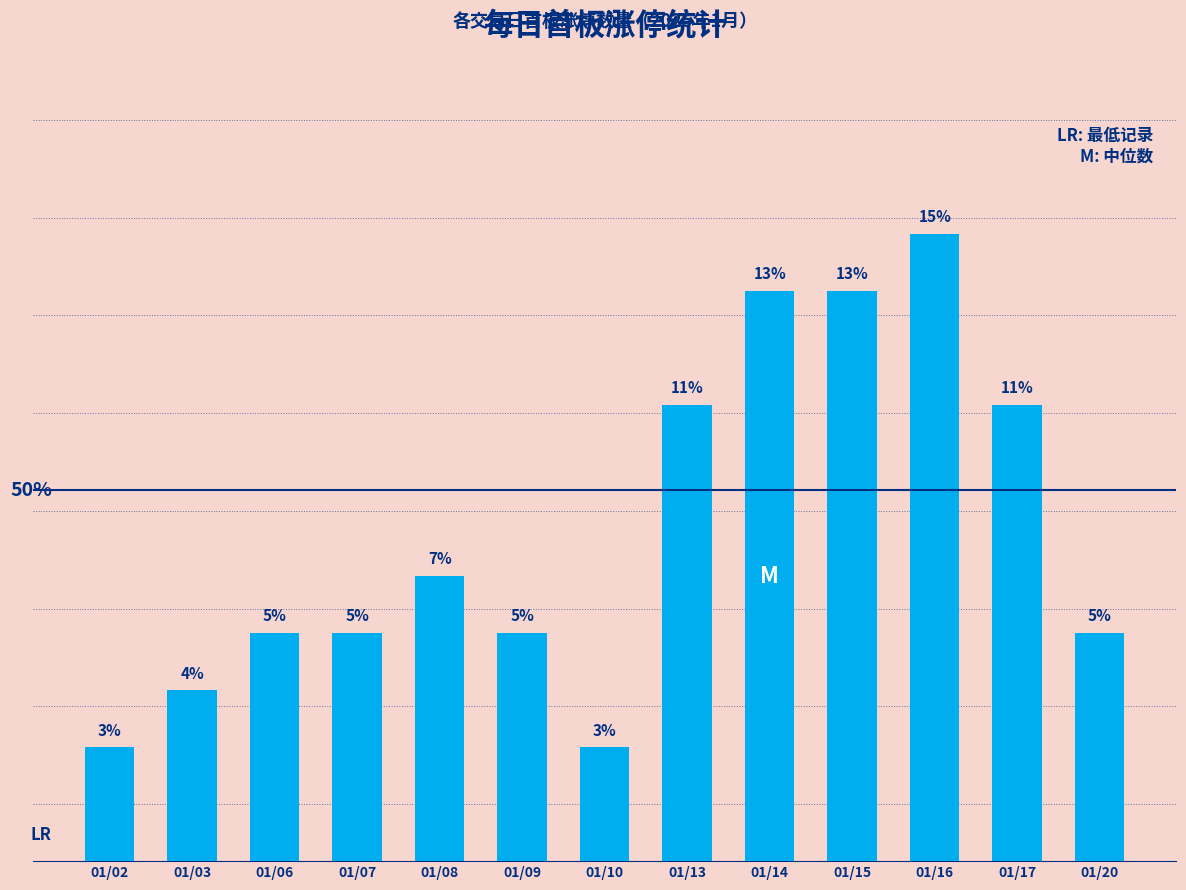

Between 01/03 and 01/17, which is larger?

01/17